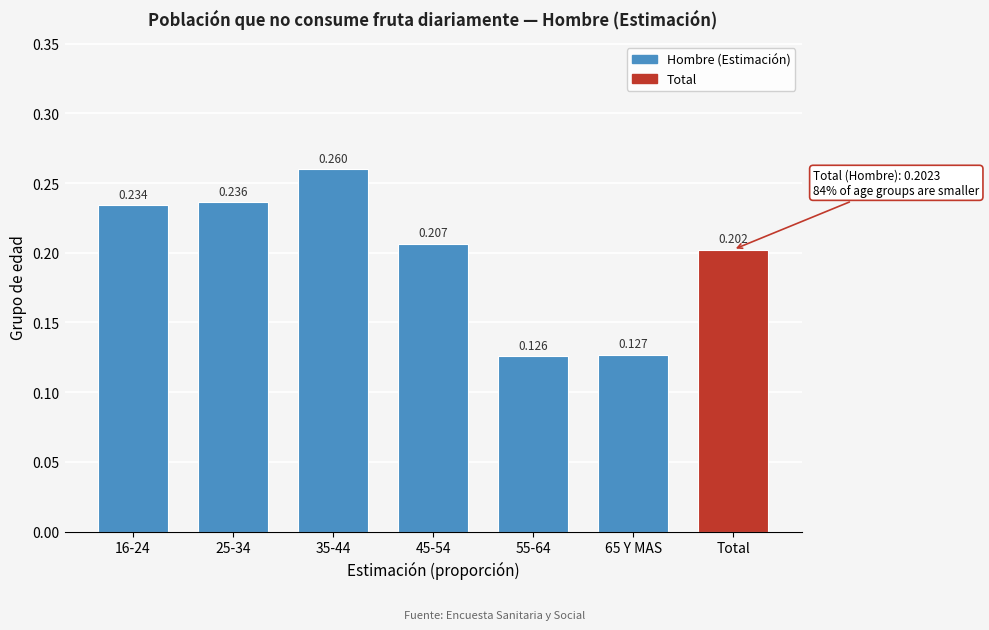

How many bars are there in total?

7